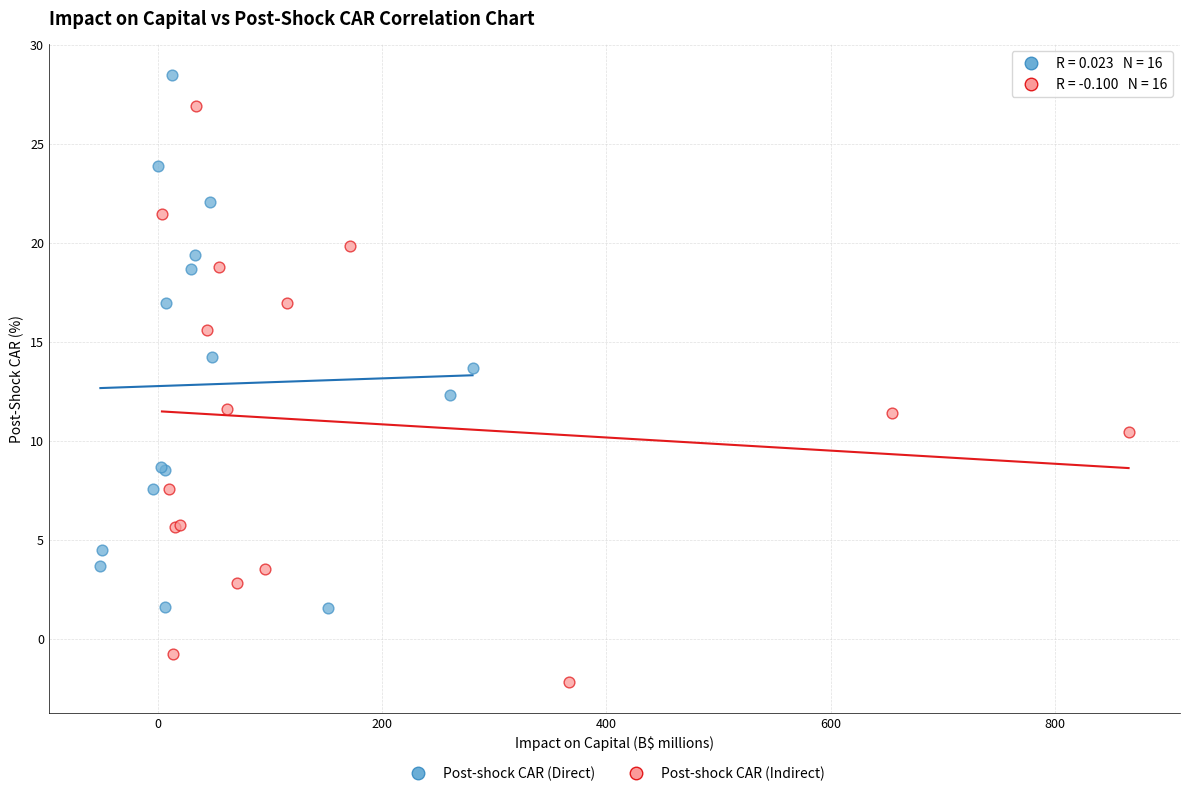

Which series has the widest spread of Y values?

Post-shock CAR (Indirect)